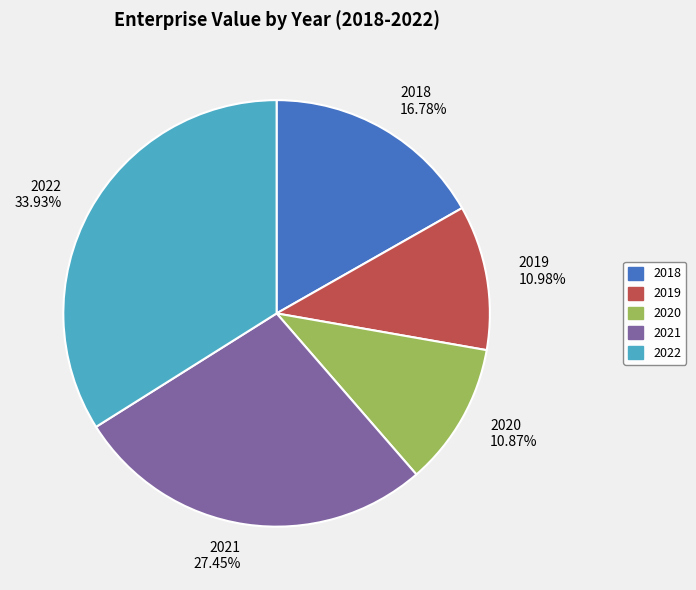

Does any single category account for the majority?

No